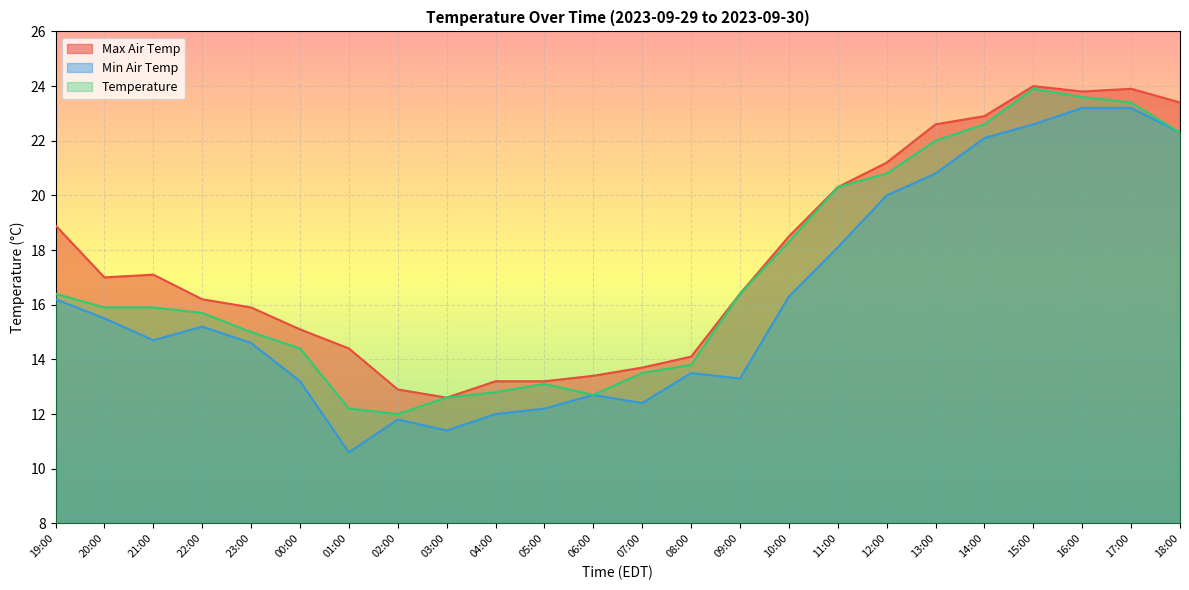

What is the smallest value displayed?

10.6